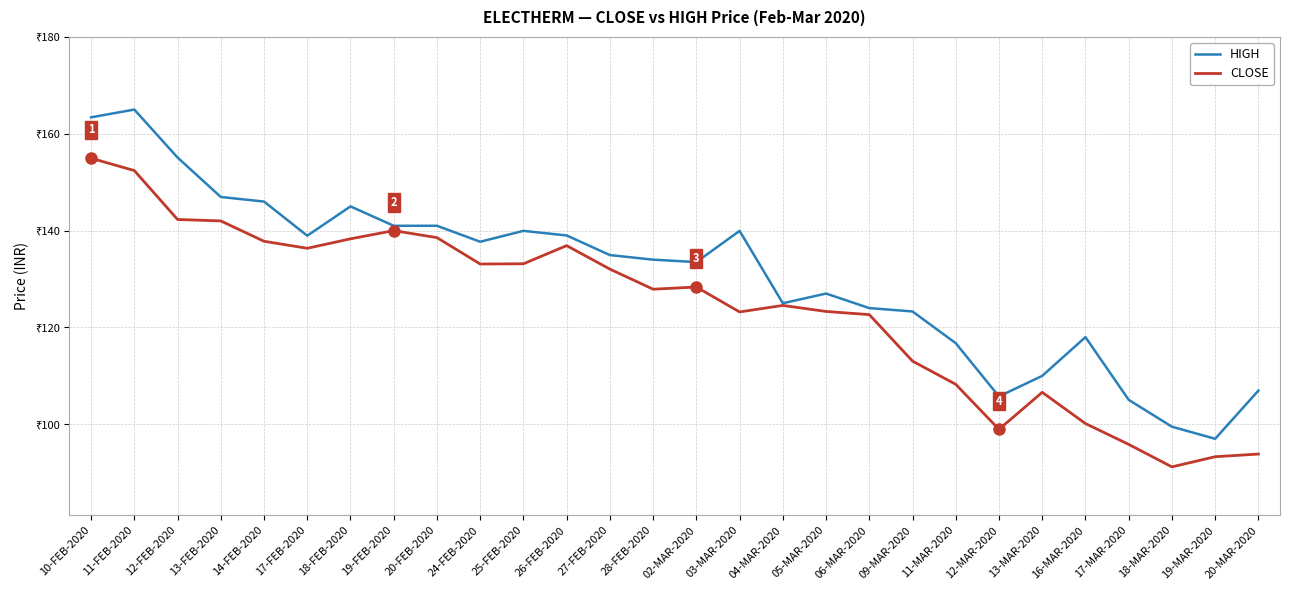

What is the label of the 16th point from the left?

03-MAR-2020